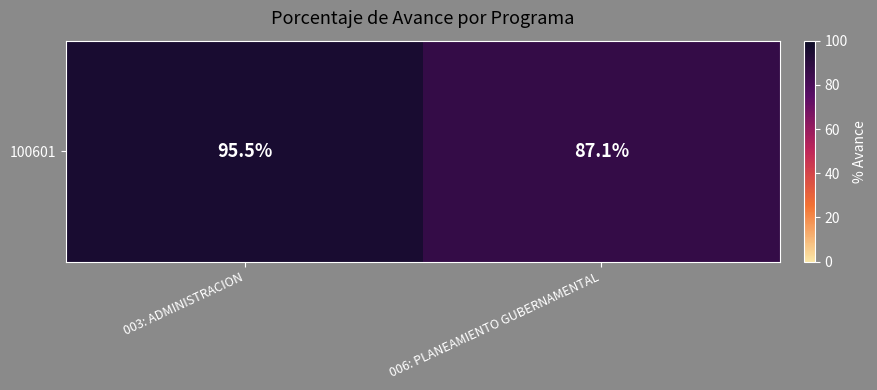

Where does the data first go above 95?

003: ADMINISTRACION